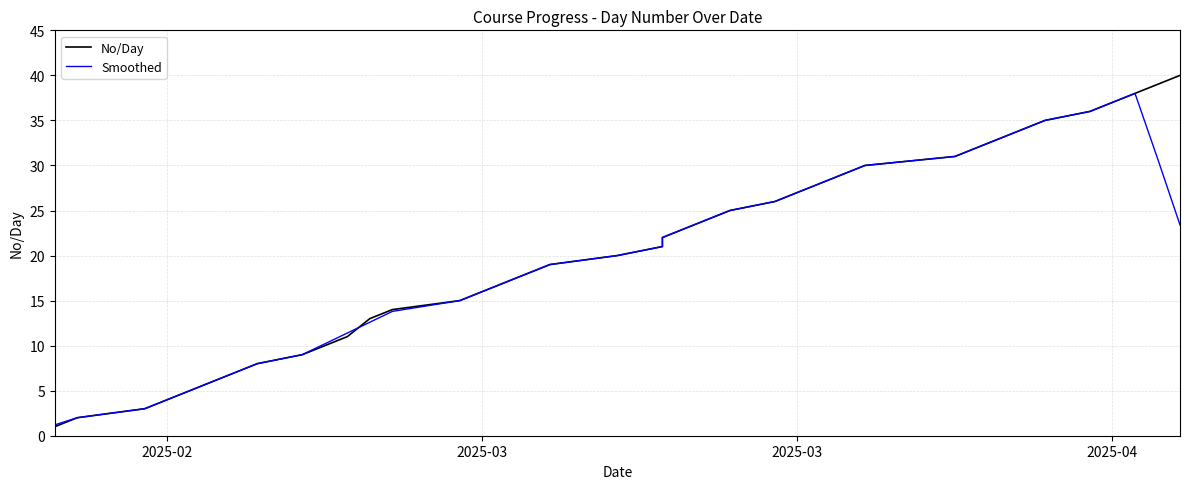

What is the smallest value displayed?

1.0